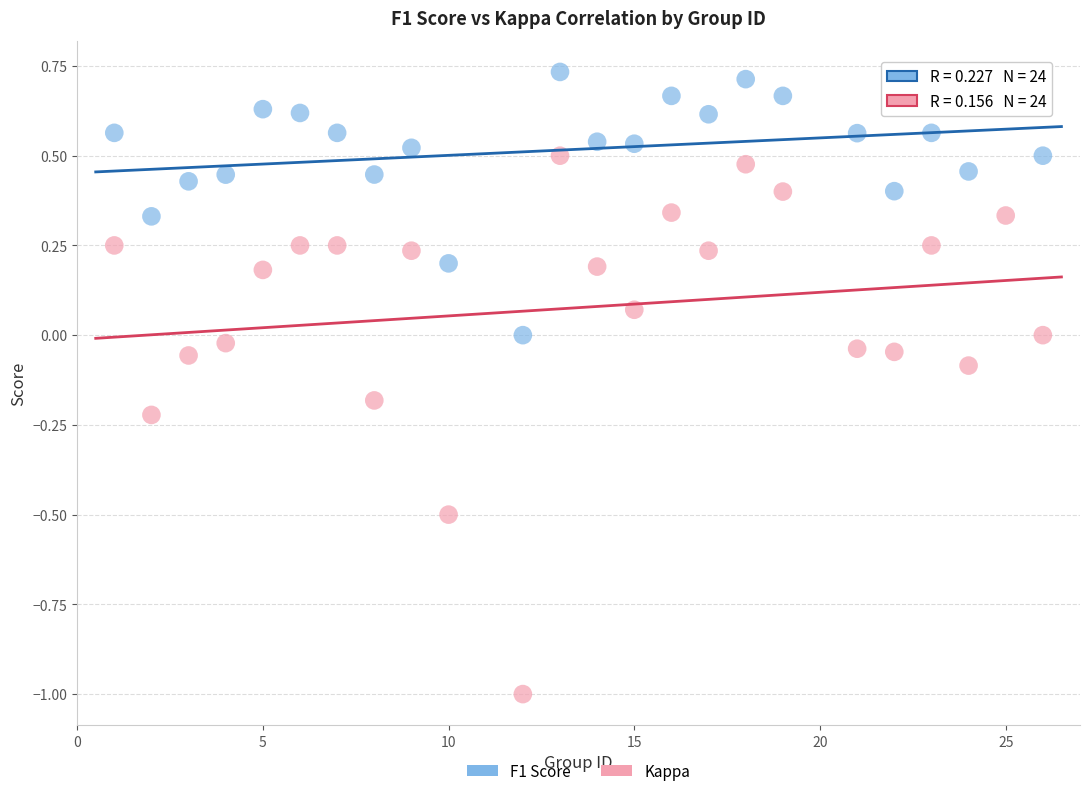

Across all data points, what is the range of Y values (max minus min)?

1.7